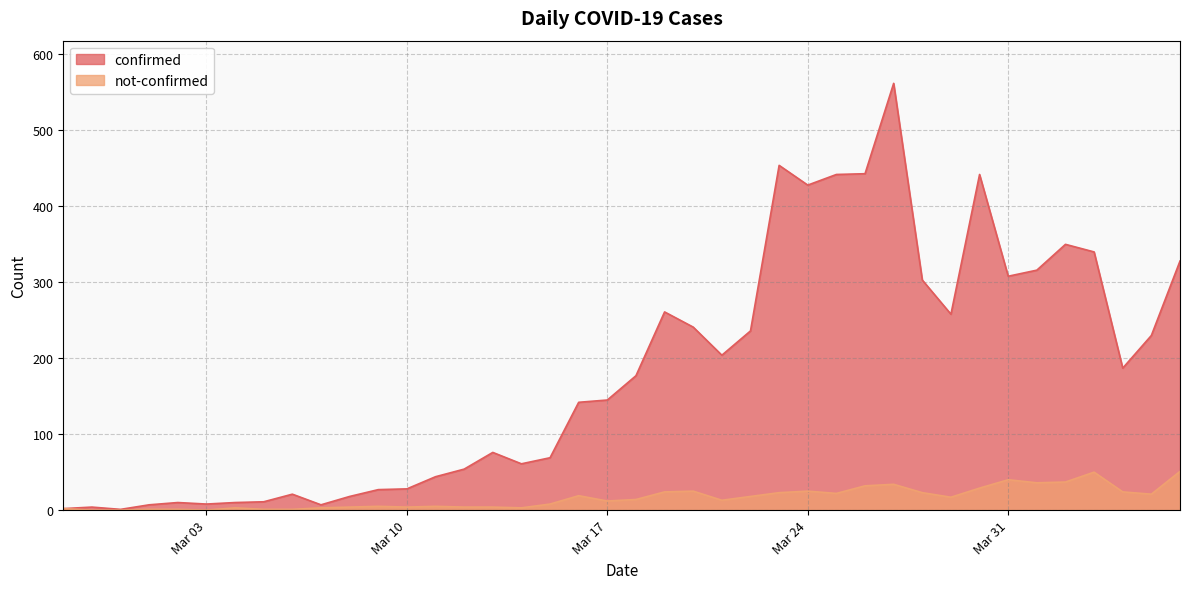

What is the greatest value displayed?

562